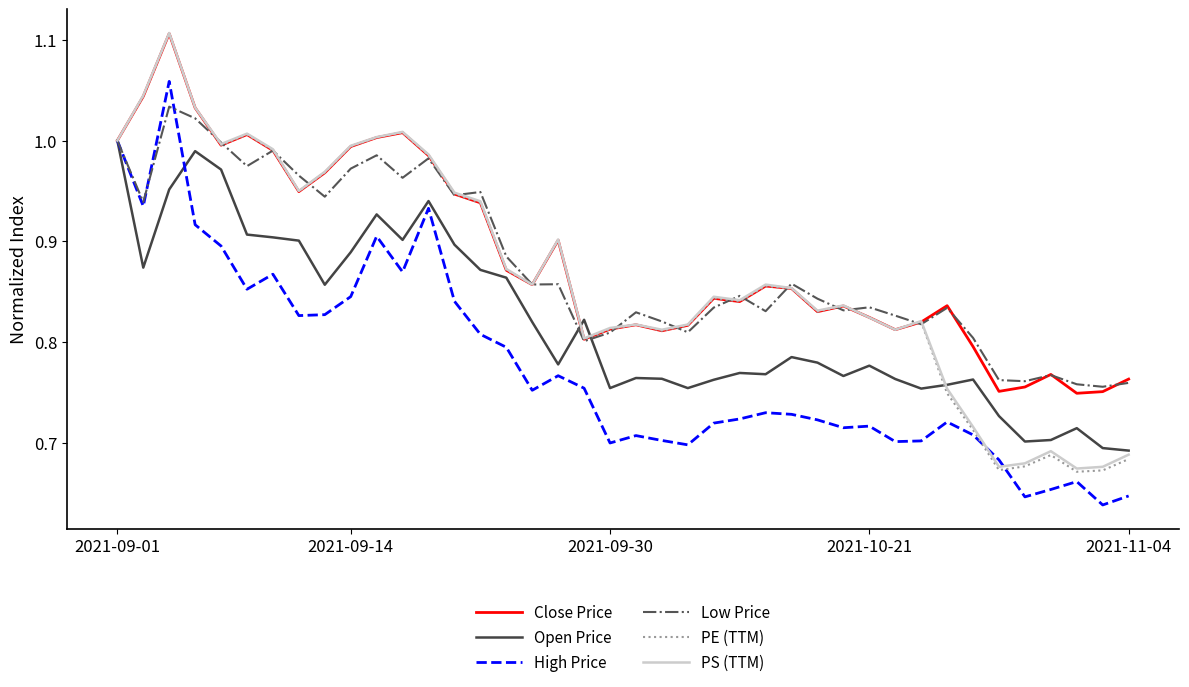

Which series has the largest range (max minus min)?

PE (TTM)